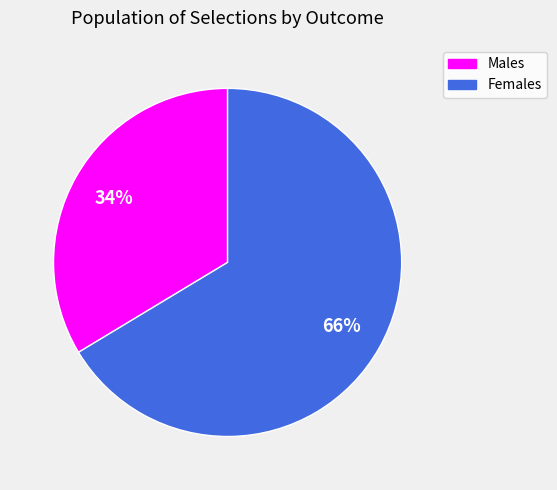

To the nearest percent, what is the average slice percentage?

50%